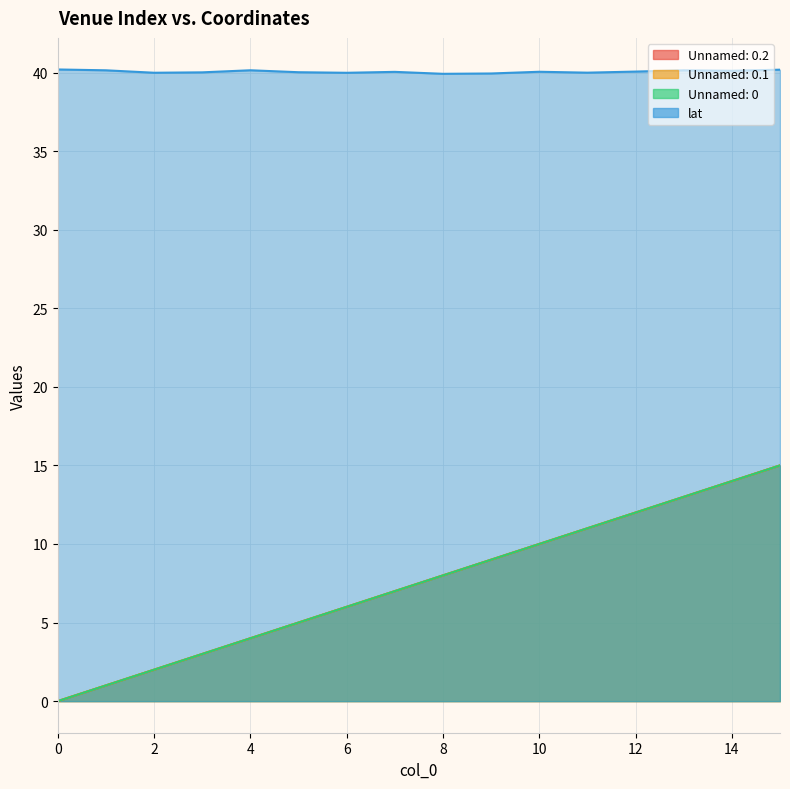

Reading right to left, extract all data points from this chart.

Unnamed: 0.2: 15.0	14.0	13.0	12.0	11.0	10.0	9.0	8.0	7.0	6.0	5.0	4.0	3.0	2.0	1.0	0.0
Unnamed: 0.1: 15.0	14.0	13.0	12.0	11.0	10.0	9.0	8.0	7.0	6.0	5.0	4.0	3.0	2.0	1.0	0.0
Unnamed: 0: 15.0	14.0	13.0	12.0	11.0	10.0	9.0	8.0	7.0	6.0	5.0	4.0	3.0	2.0	1.0	0.0
lat: 40.2	40.1	40.1	40.1	40.0	40.1	39.9	39.9	40.0	40.0	40.0	40.1	40.0	40.0	40.1	40.2